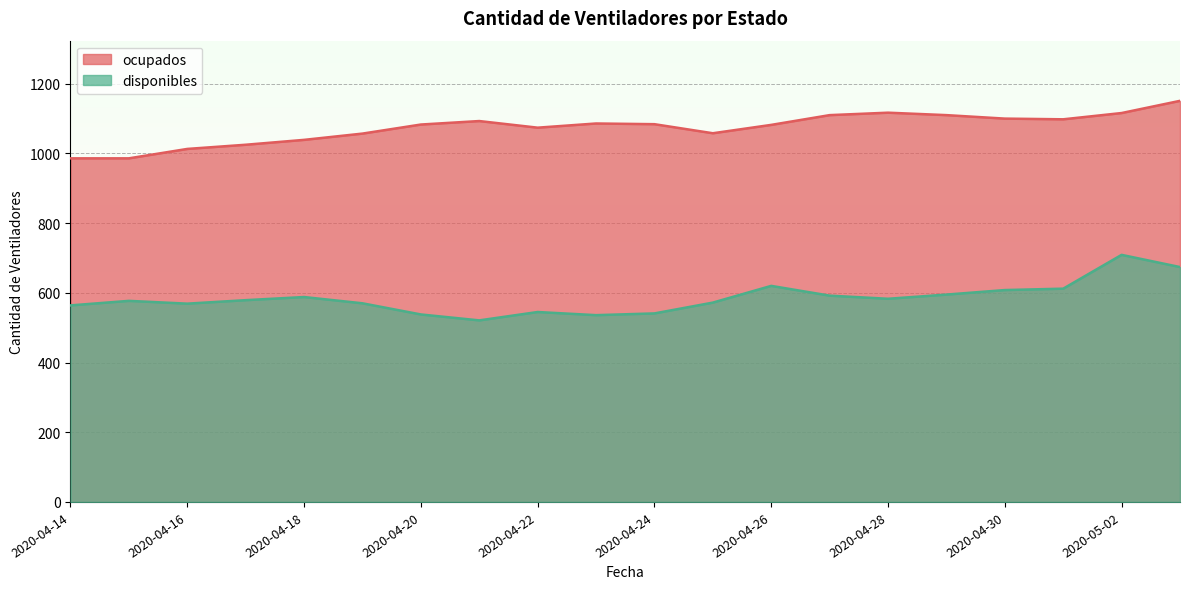

Between 2020-04-17 and 2020-04-30, which series saw the biggest shift?

ocupados